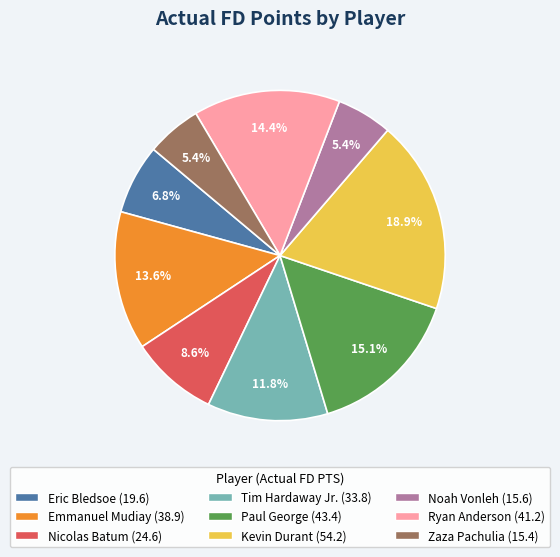

What is the ratio of the value at Kevin Durant to the value at Noah Vonleh?

3.5